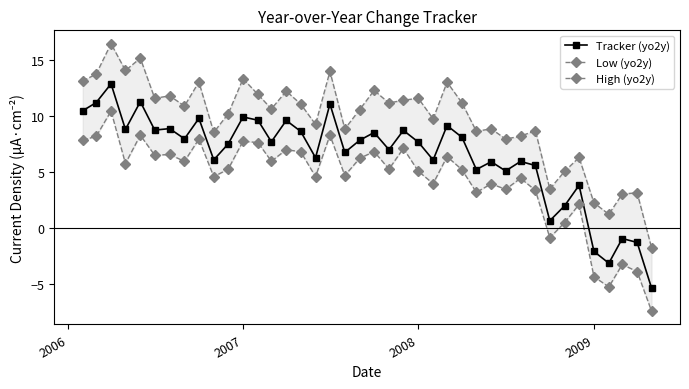

What are all the series names shown in the legend?

Tracker (yo2y), Low (yo2y), High (yo2y)